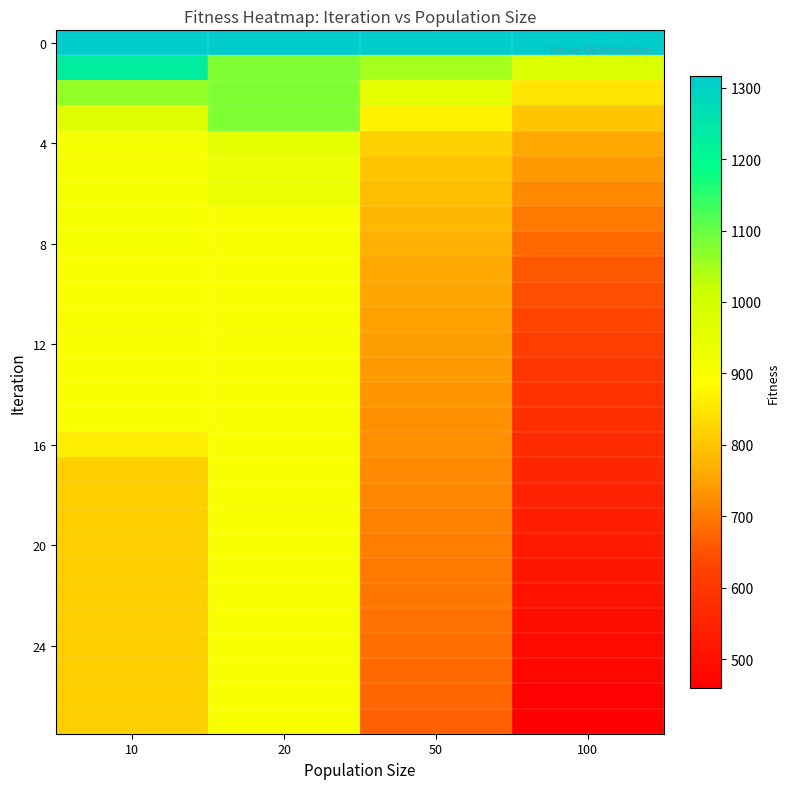

Count the number of data series in this chart.

28